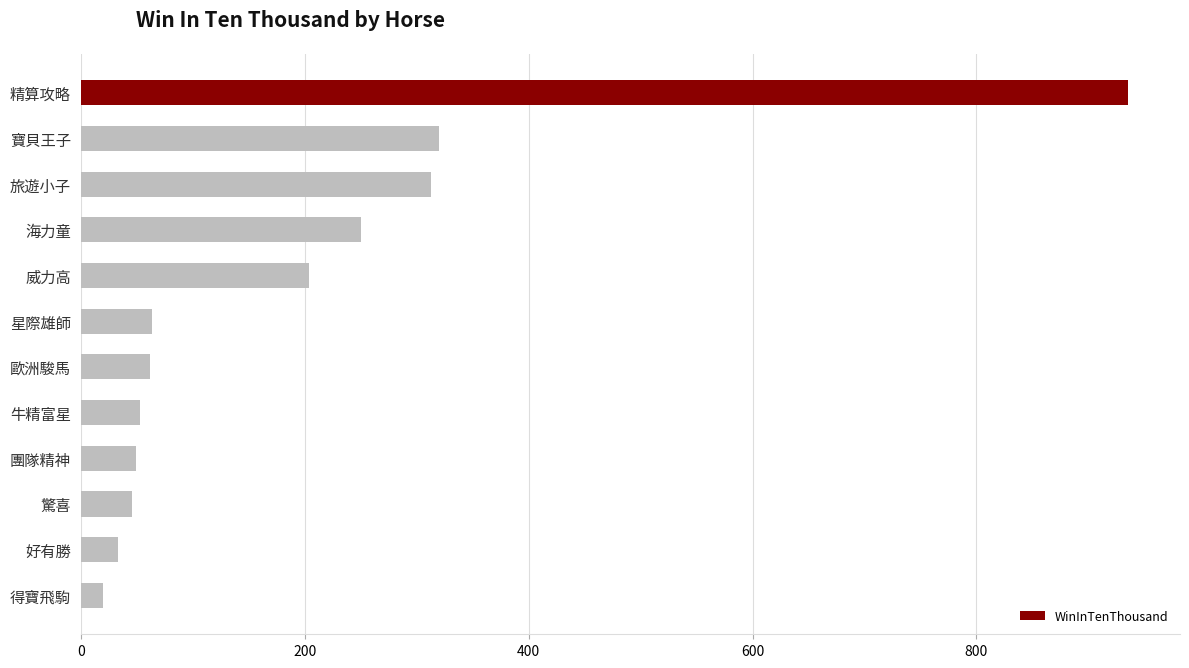

How many bars are there in total?

12